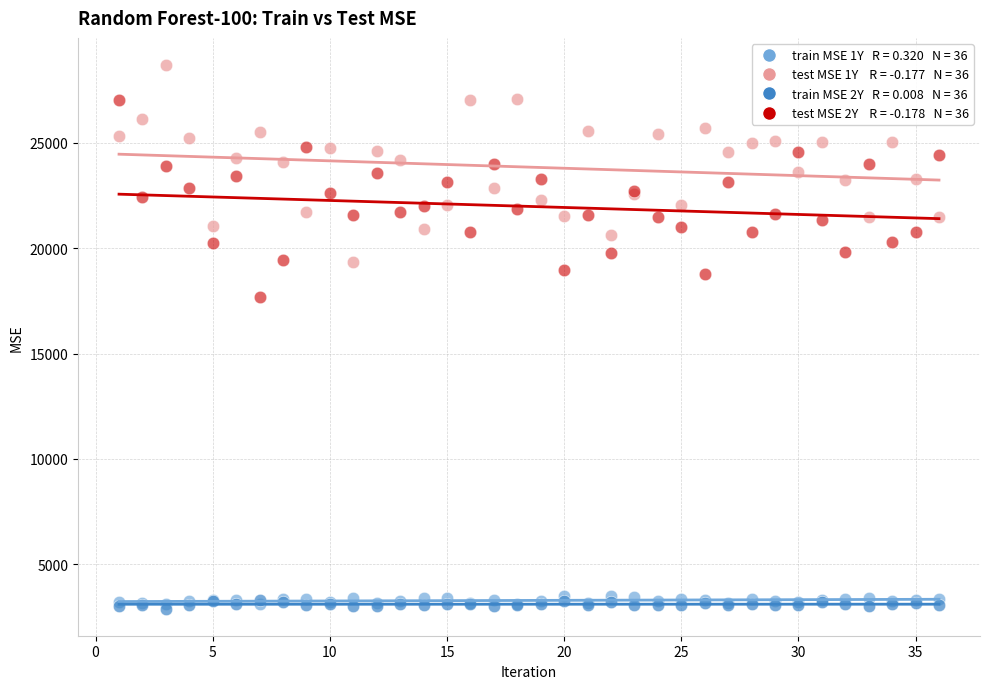

Across all series, what Y value is closest to 15799?

17706.9